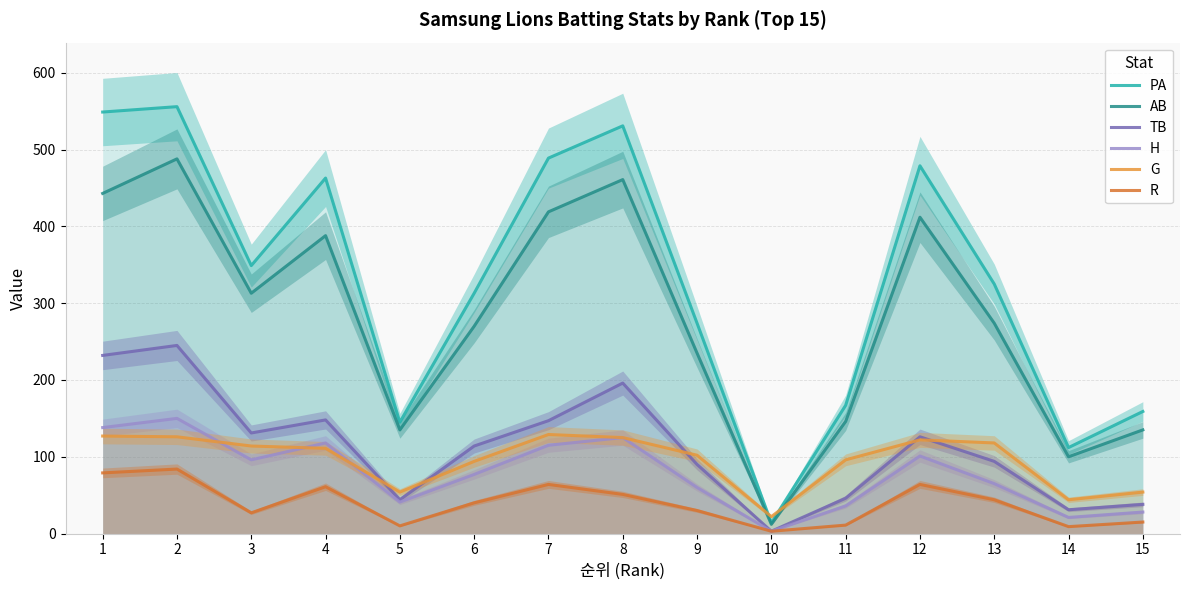

What is the maximum value for AB?

488